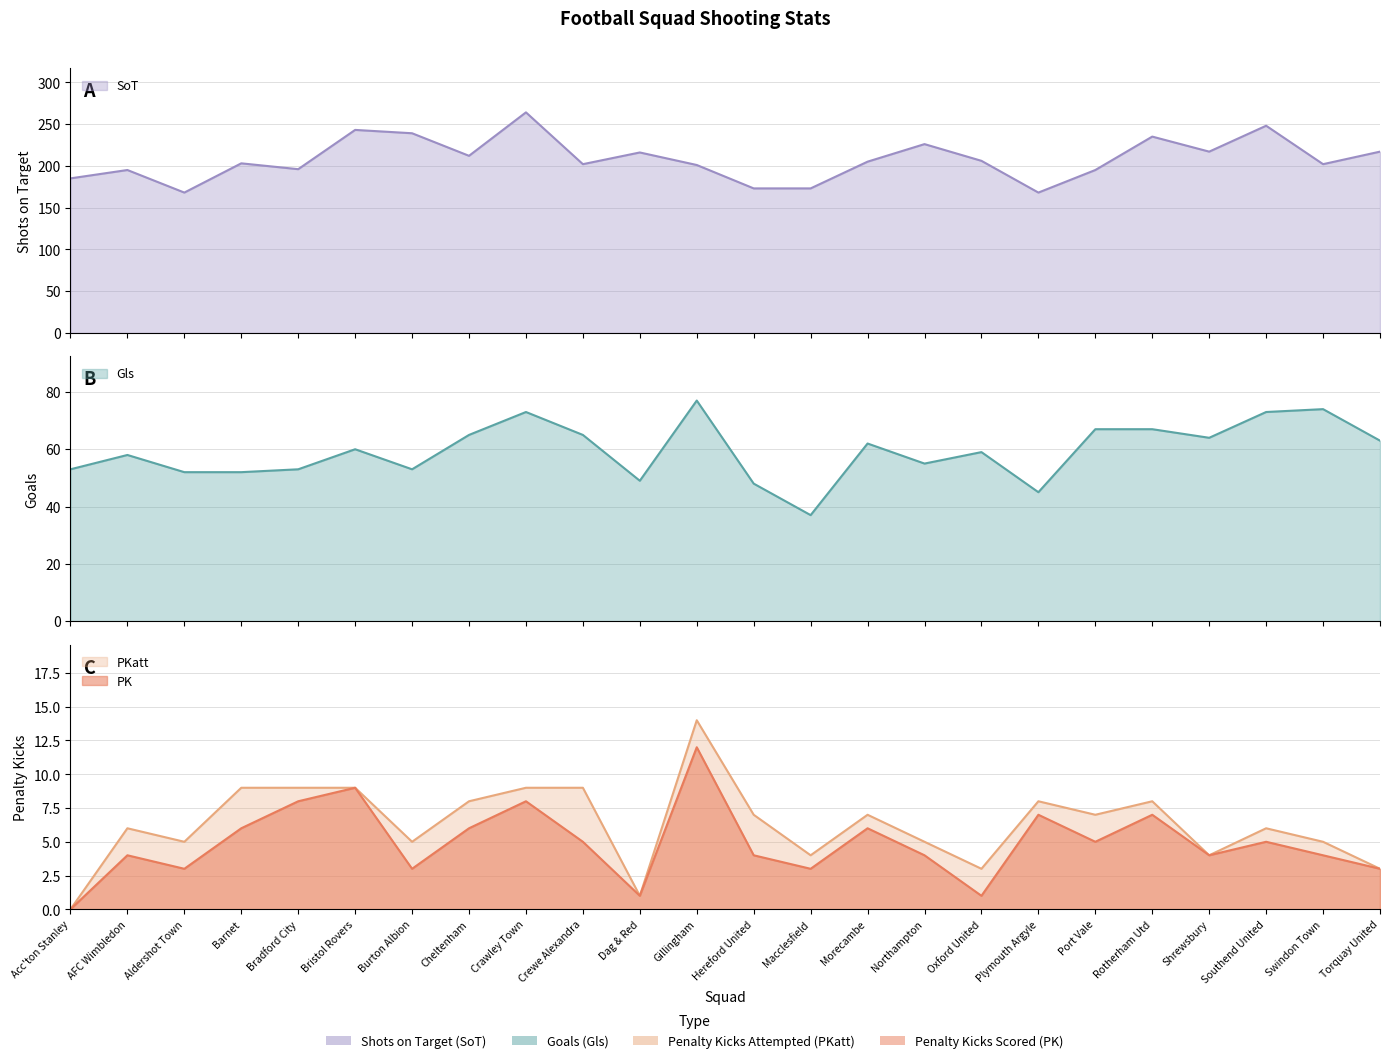

What is the average value of the Gls series?

59